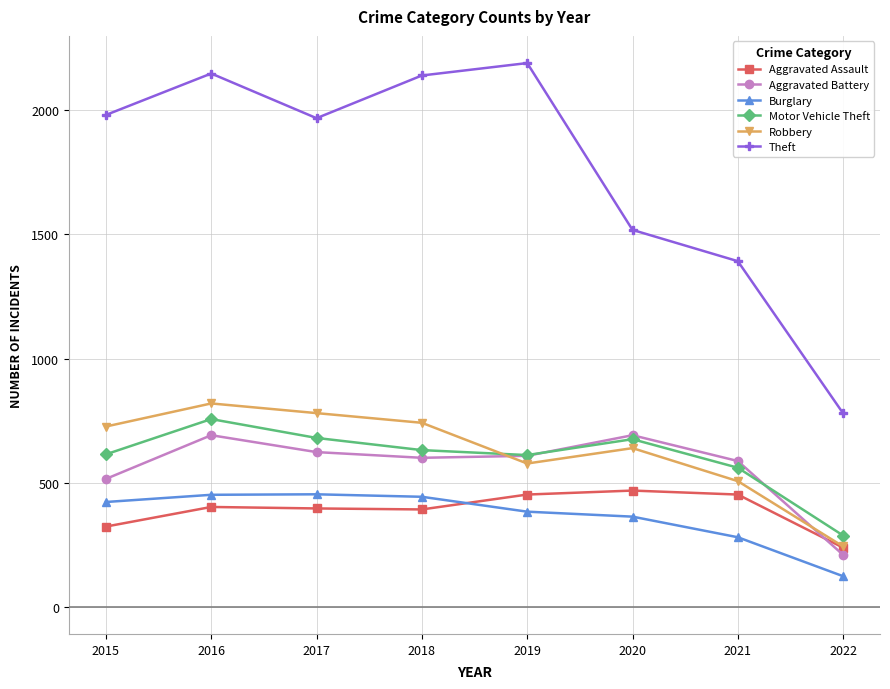

Is the value of Theft at 2015 greater than the value of Aggravated Battery at 2017?

Yes